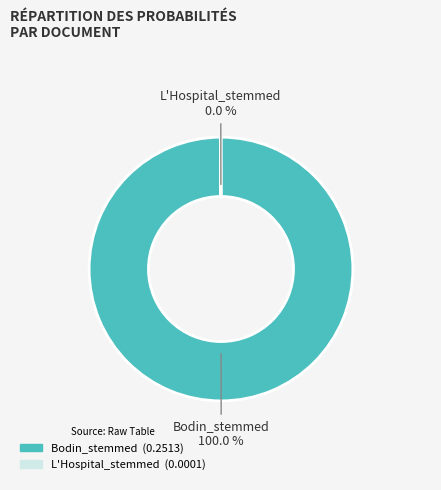

Which slice represents more than half of the pie?

Bodin_stemmed